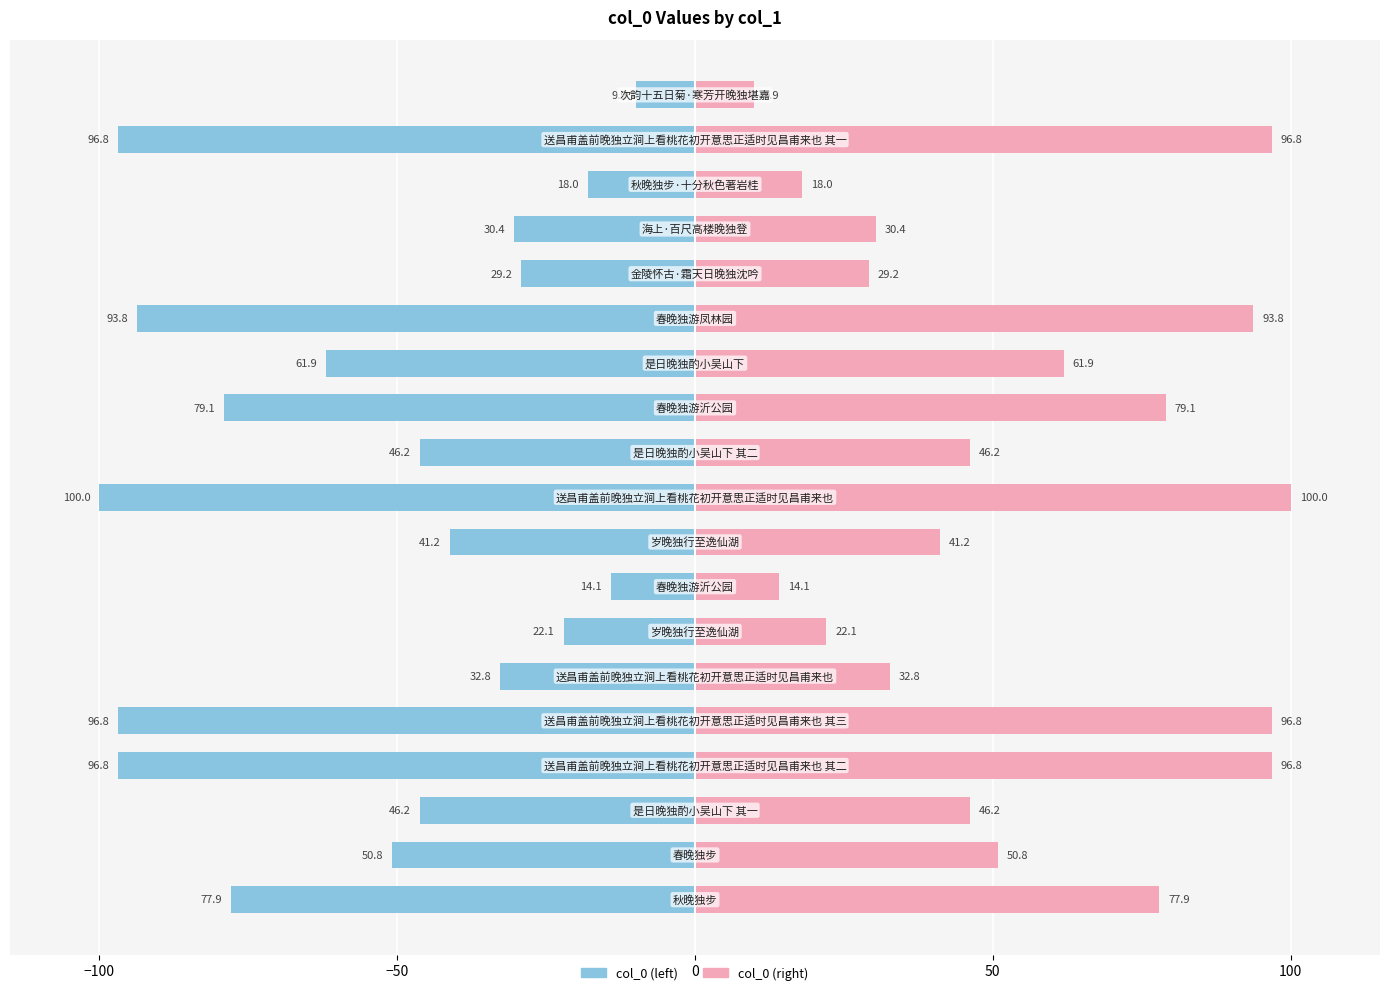

Is the value of col_0 (right) at 13 greater than the value of col_0 (left) at −50?

Yes